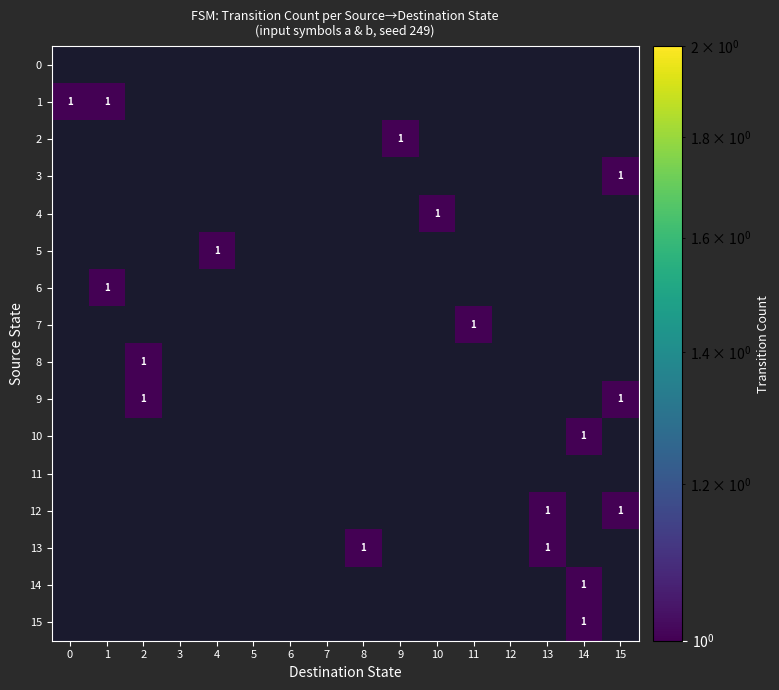

The value of row_11 at 14 is 0. True or false?

True